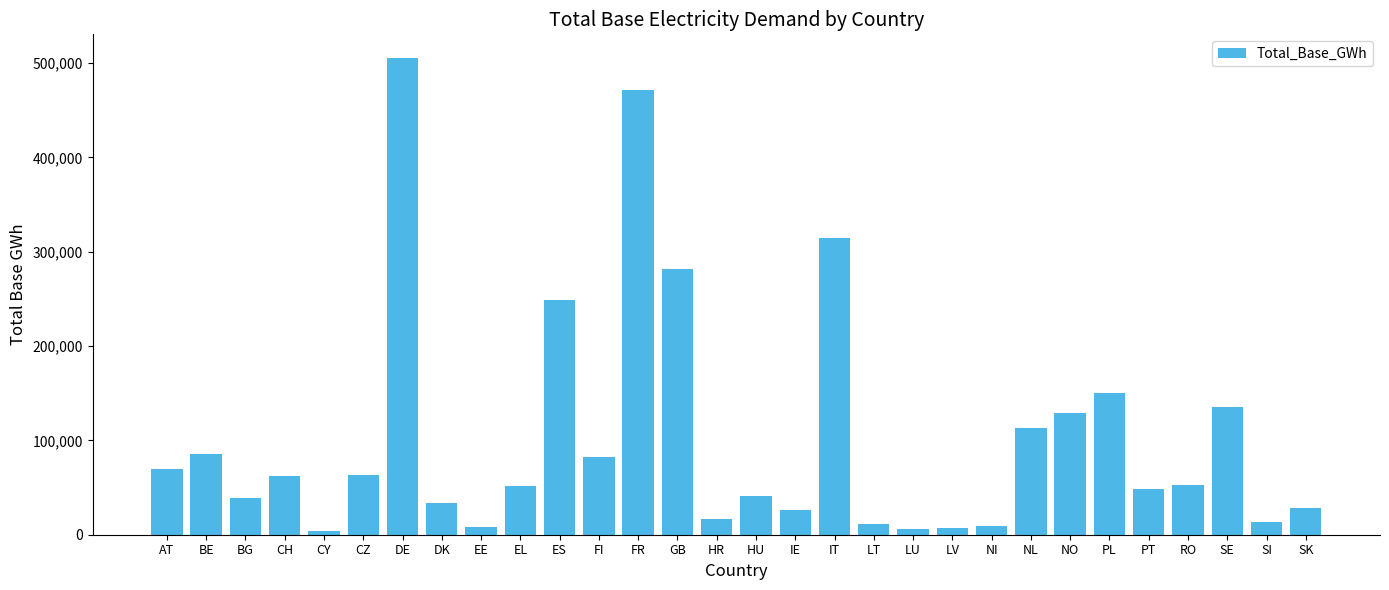

How many data points are less than 52312?

15